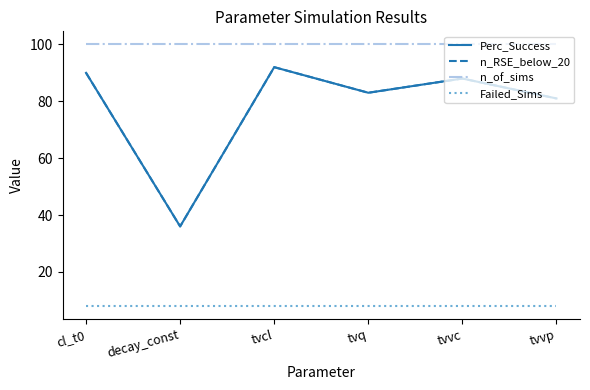

True or false: Perc_Success and Failed_Sims cross at least once.

False